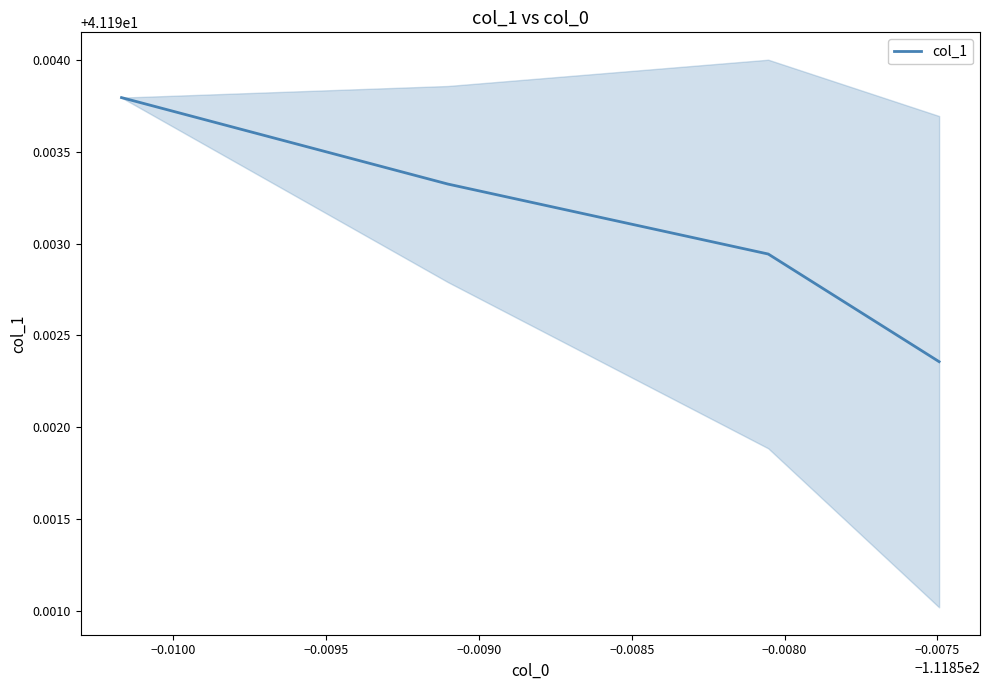

Which has a higher value, −0.0090 or −0.0100?

−0.0100